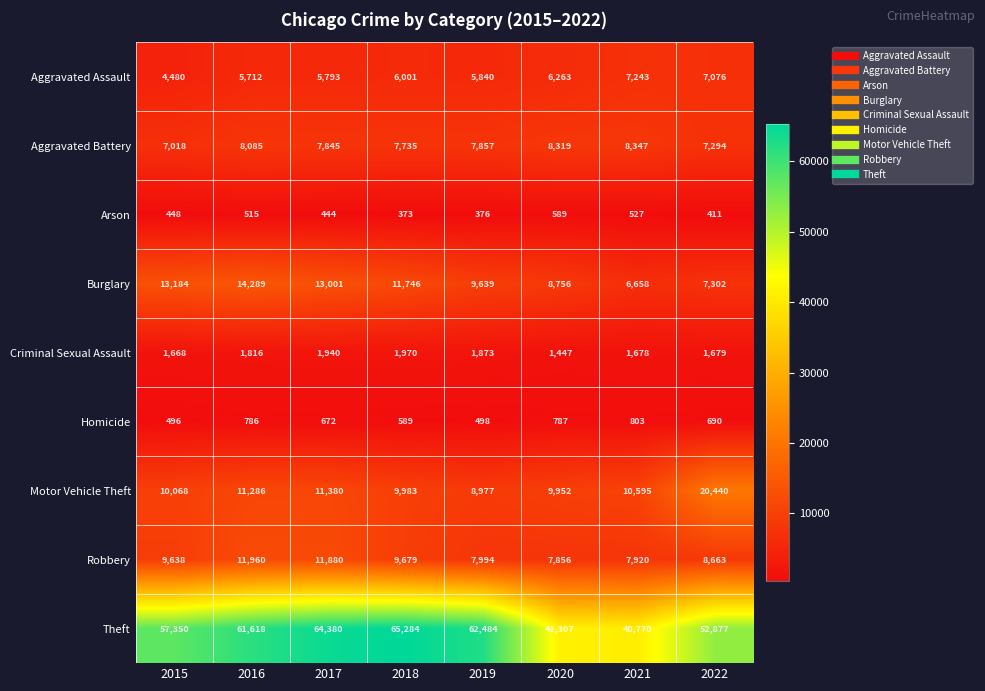

Count the number of data series in this chart.

9